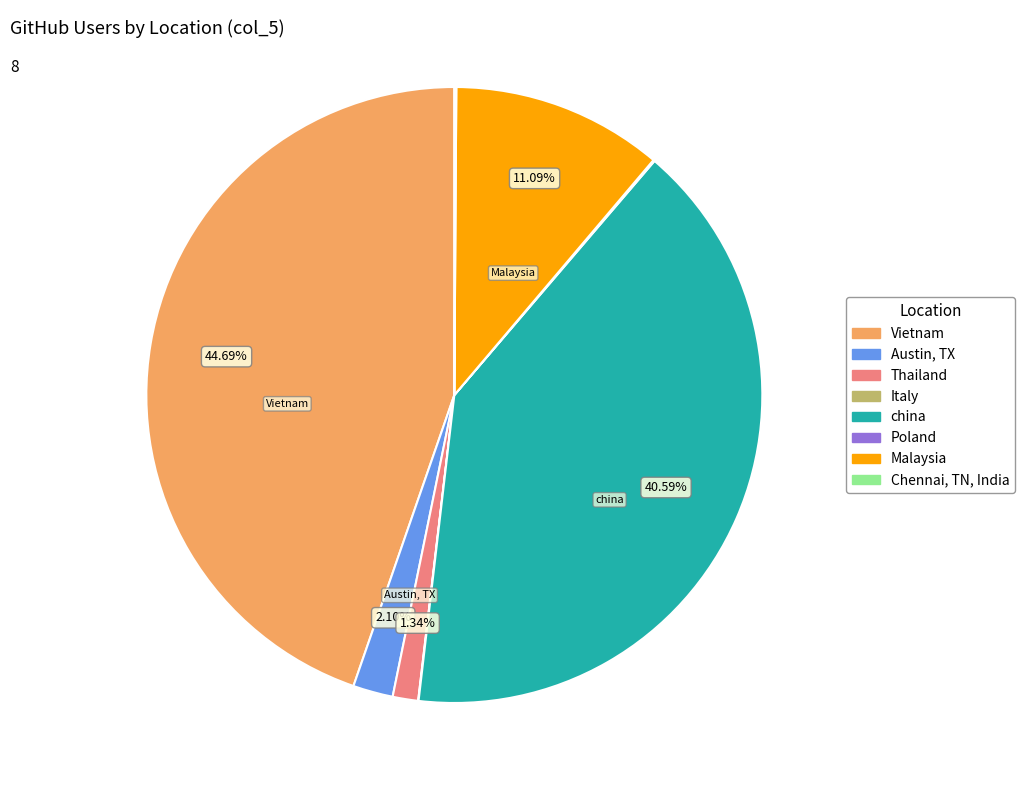

To the nearest percent, what is the difference between the Vietnam and Austin, TX slice percentages?

43%